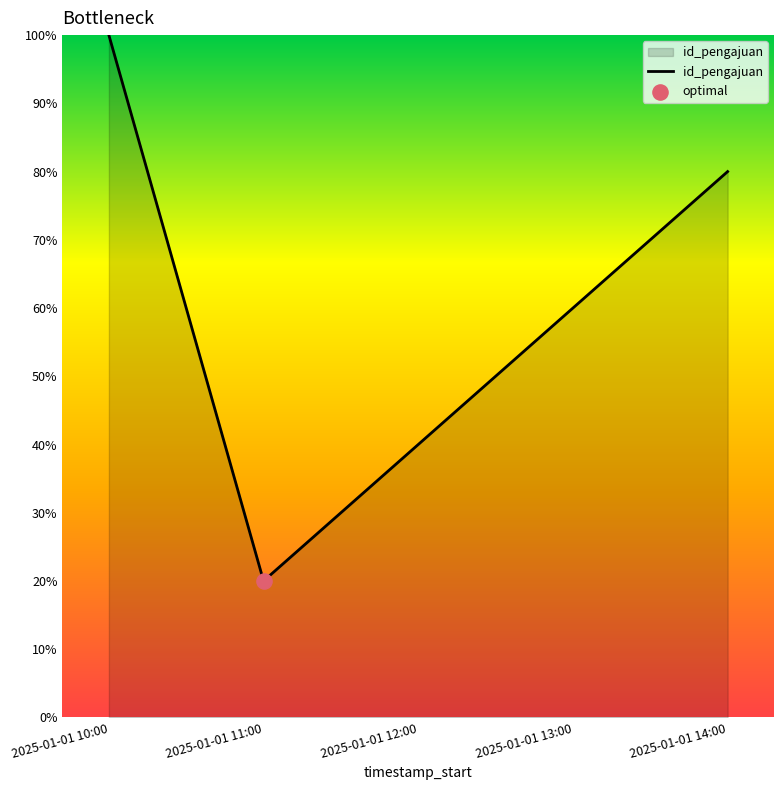

What is the change in value from 2025-01-01 11:00 to 2025-01-01 12:00?

+20